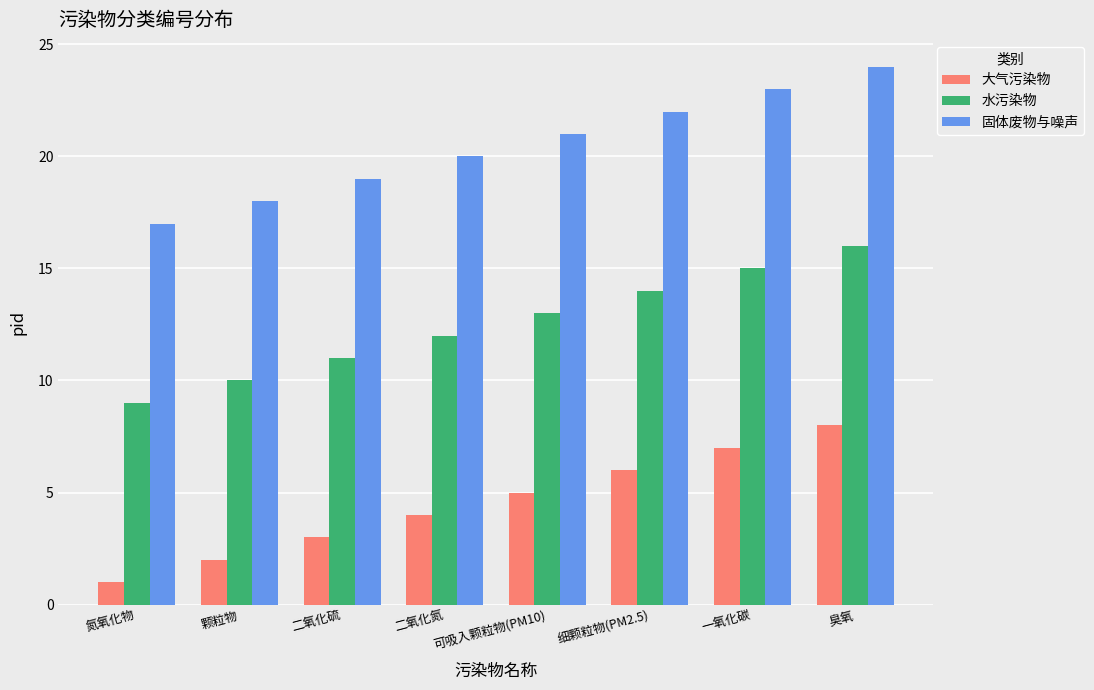

What is the highest value of the 大气污染物 series?

8